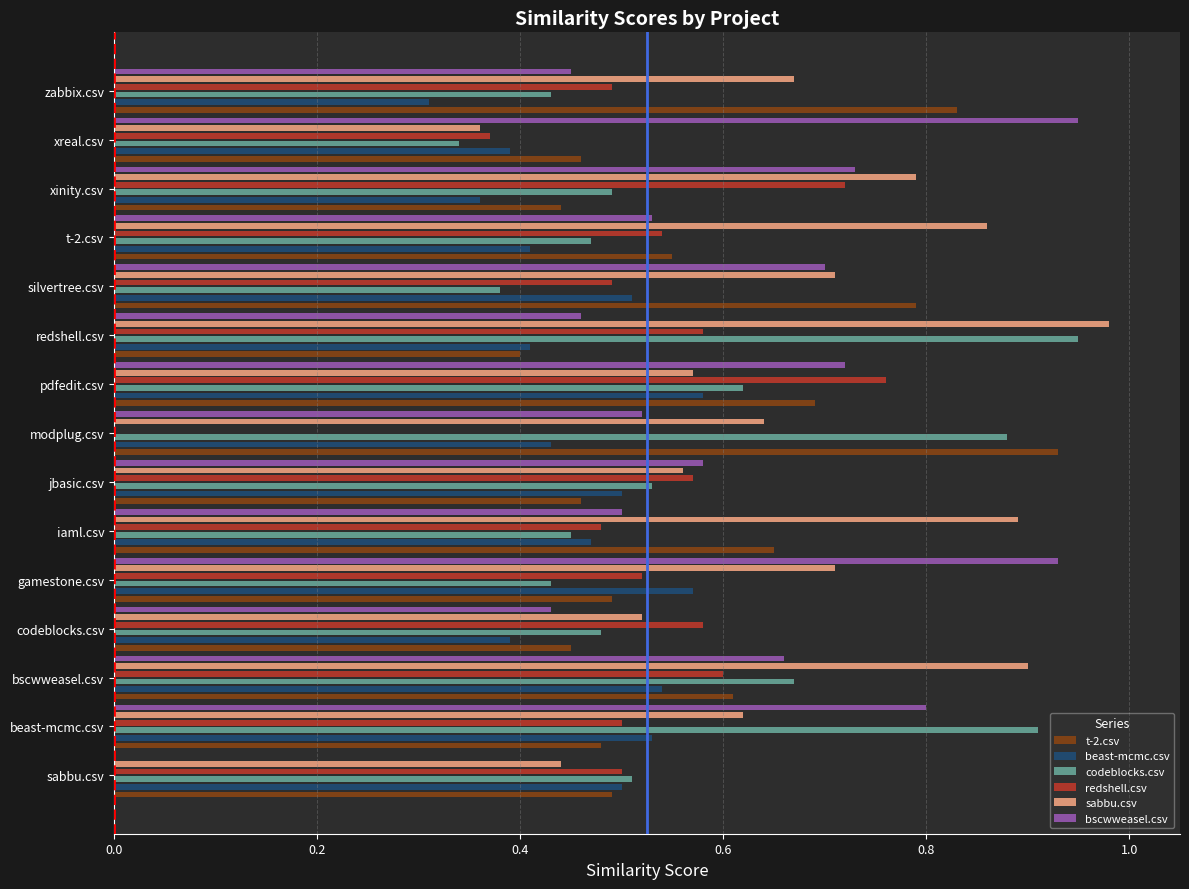

What are all the series names shown in the legend?

t-2.csv, beast-mcmc.csv, codeblocks.csv, redshell.csv, sabbu.csv, bscwweasel.csv